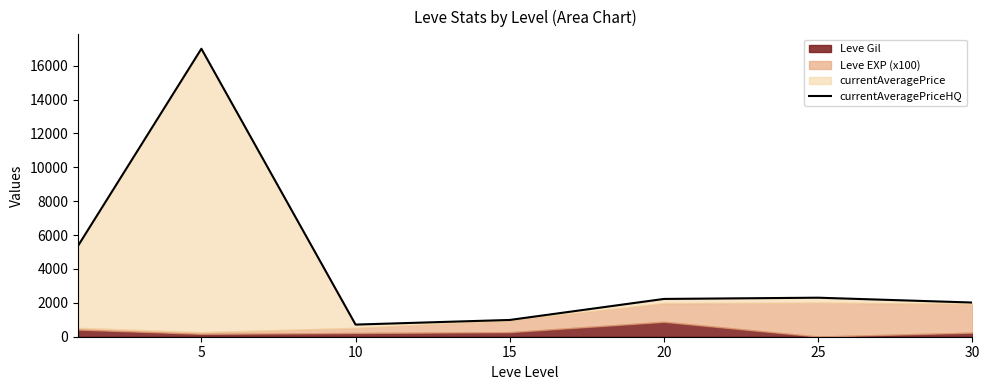

The value at 10 is 1002. True or false?

False